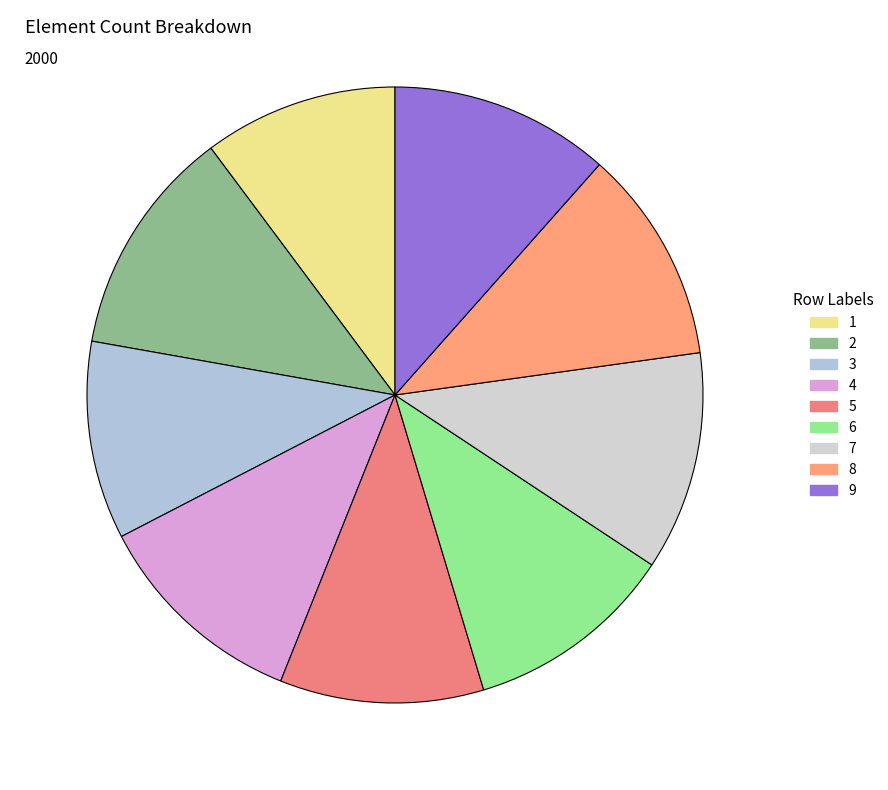

What is the change in value from 6 to 8?

+4